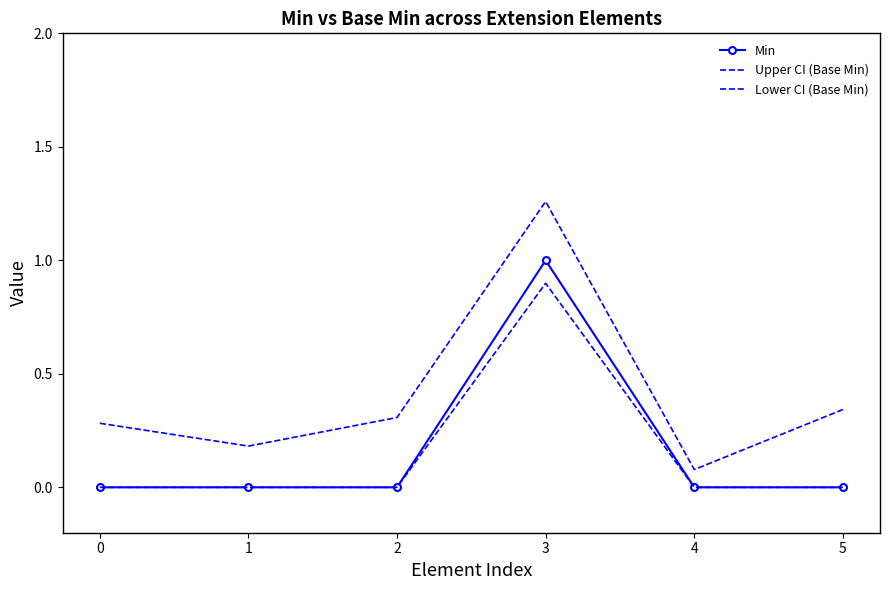

The Min series shows 0.0 at 0. True or false?

True